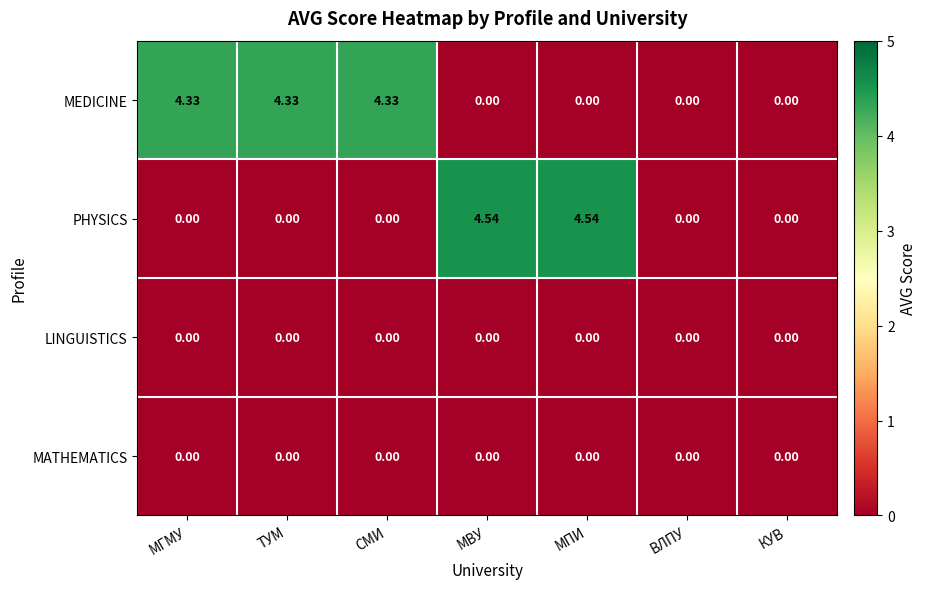

Which series has the widest spread of values?

PHYSICS